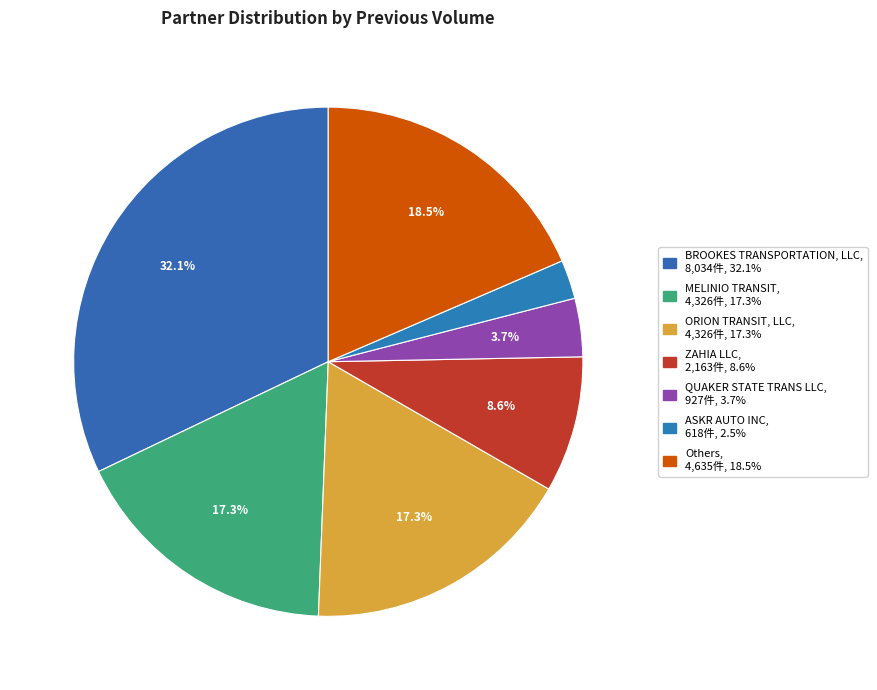

How many segments does this pie chart have?

7